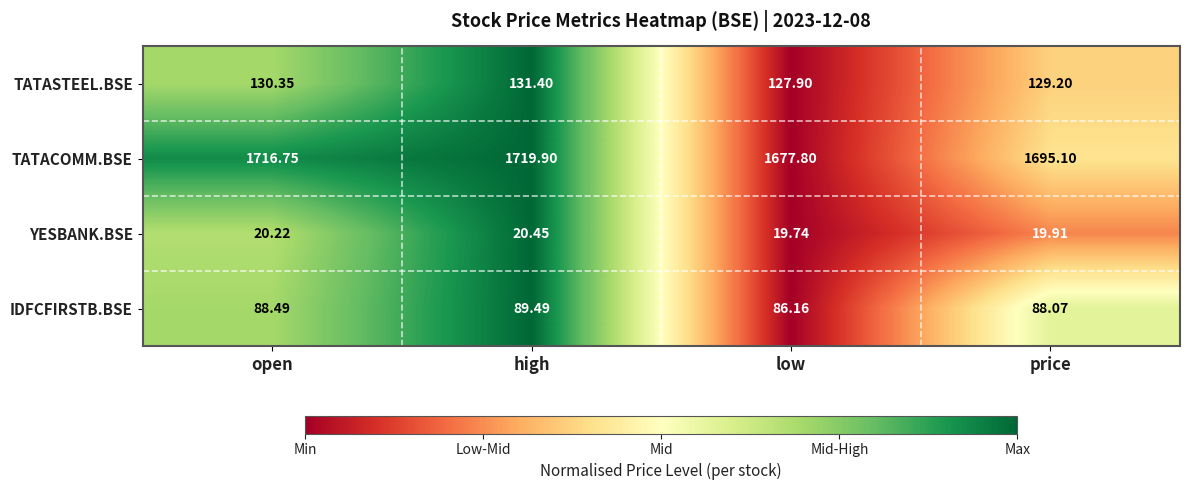

What is the total value across all series at price?

1932.3